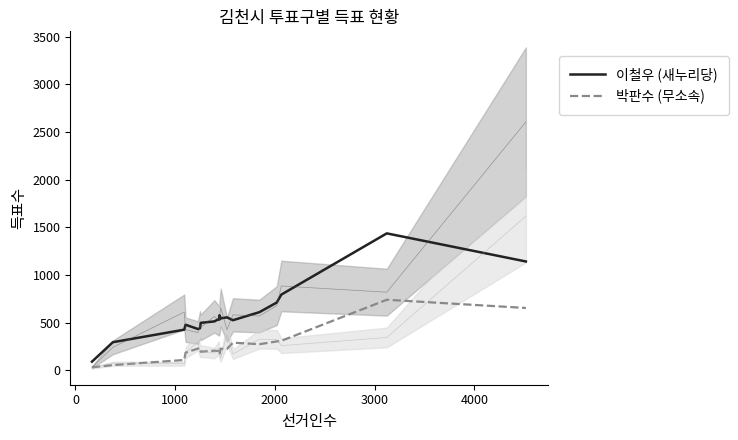

How many lines are shown in the chart?

2